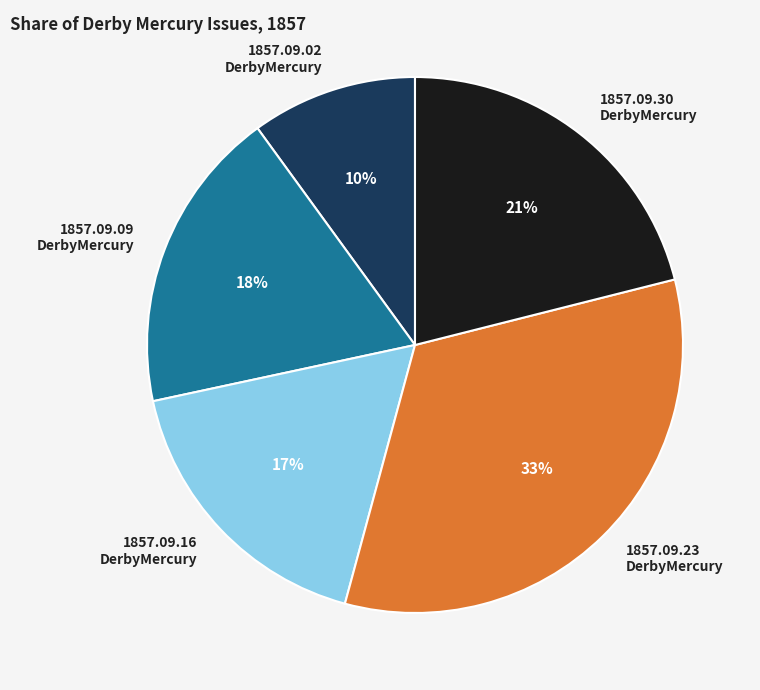

What is the smallest slice in the pie chart?

1857.09.02 DerbyMercury